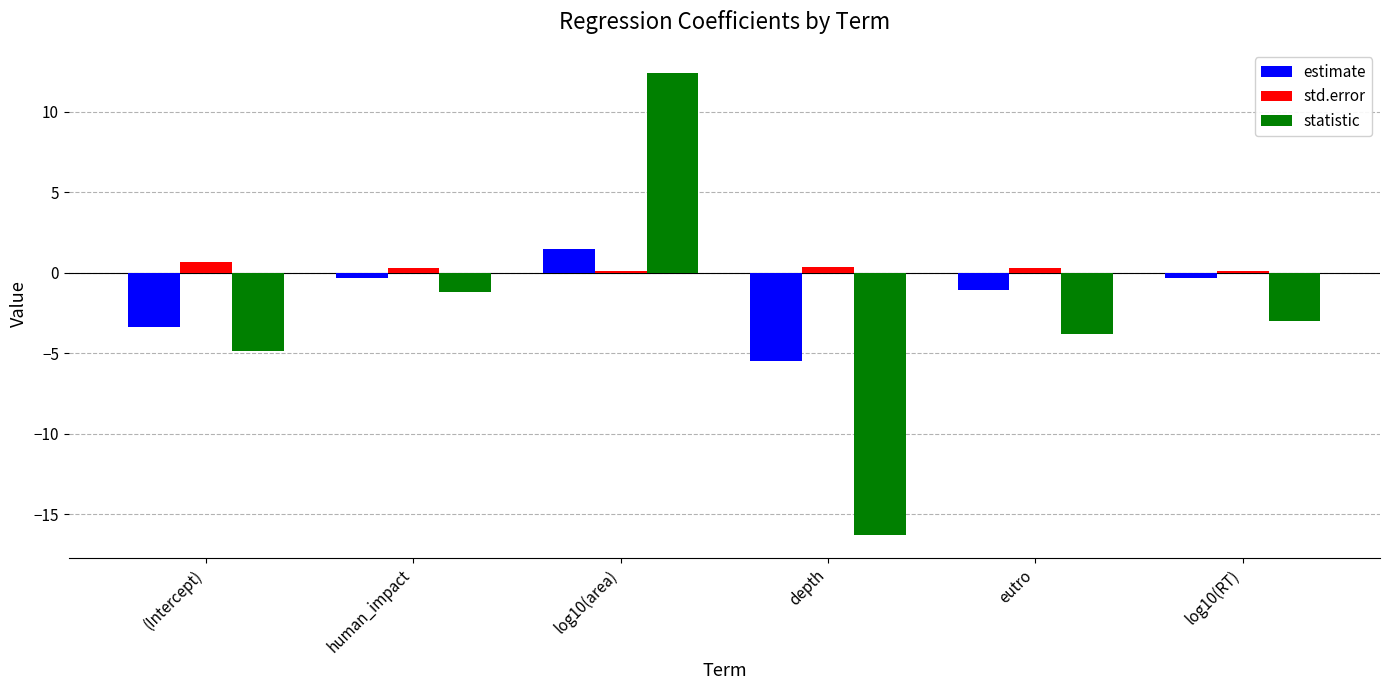

The value of statistic at depth is -16.3. True or false?

True